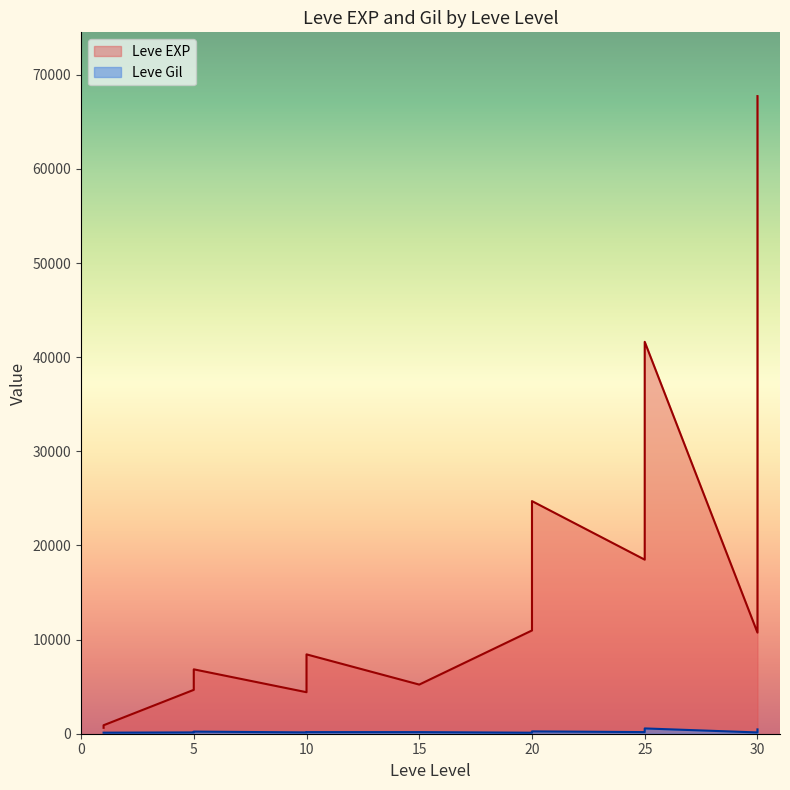

What is the minimum value for Leve Gil?

108